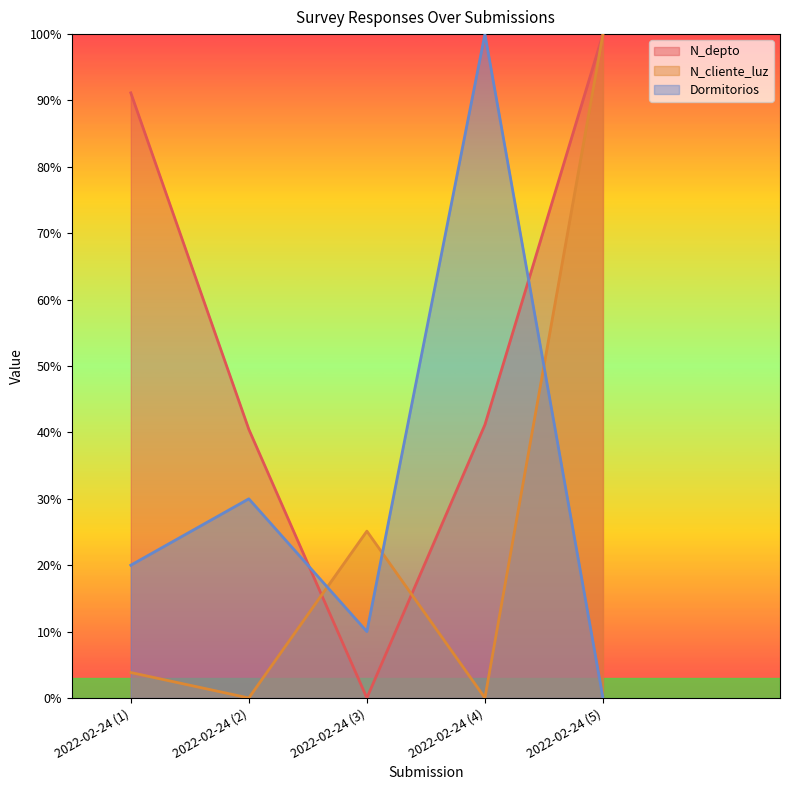

Between 2022-02-24 (1) and 2022-02-24 (2), which series saw the biggest shift?

N_depto